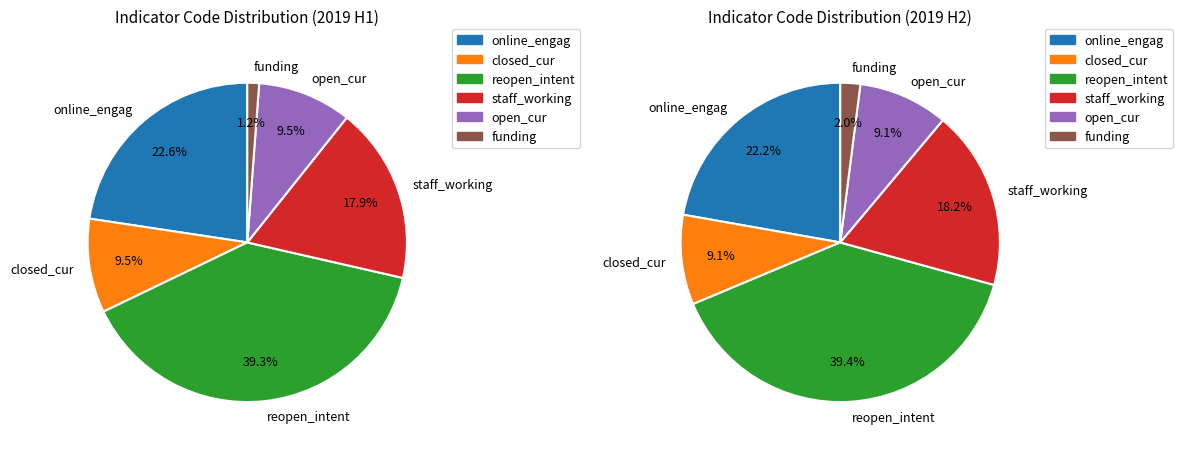

Is the sum of online_engag and staff_working greater than half?

No